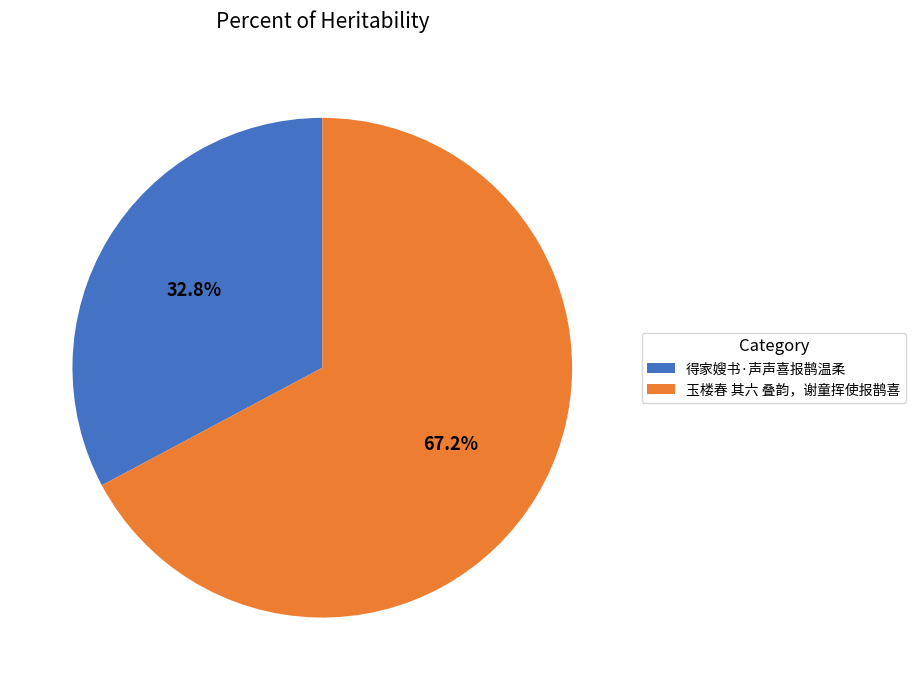

What portion of the pie excludes 玉楼春 其六 叠韵，谢童挥使报鹊喜?

32.8%